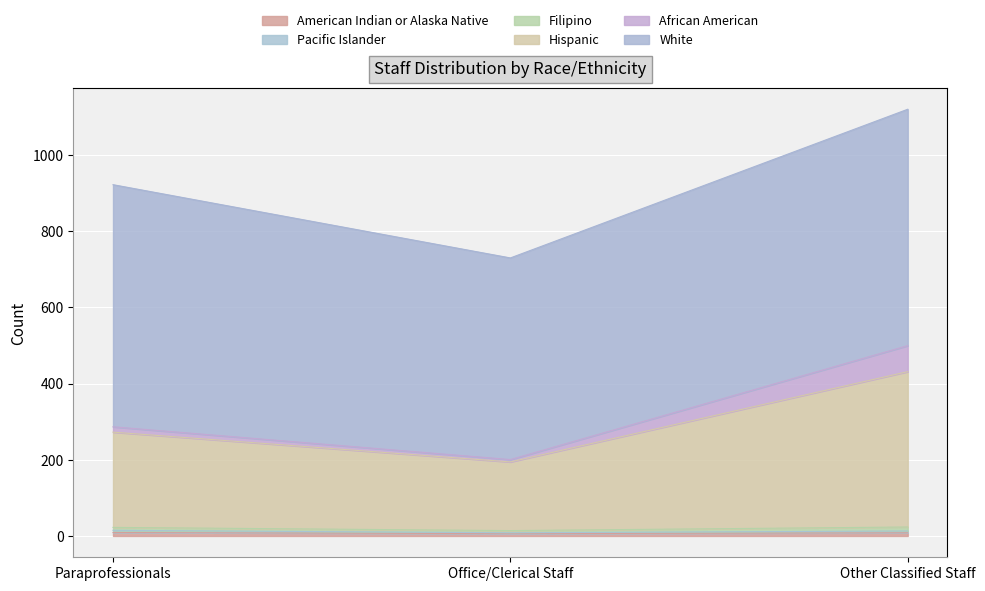

What is the label of the 3rd point from the right?

Paraprofessionals